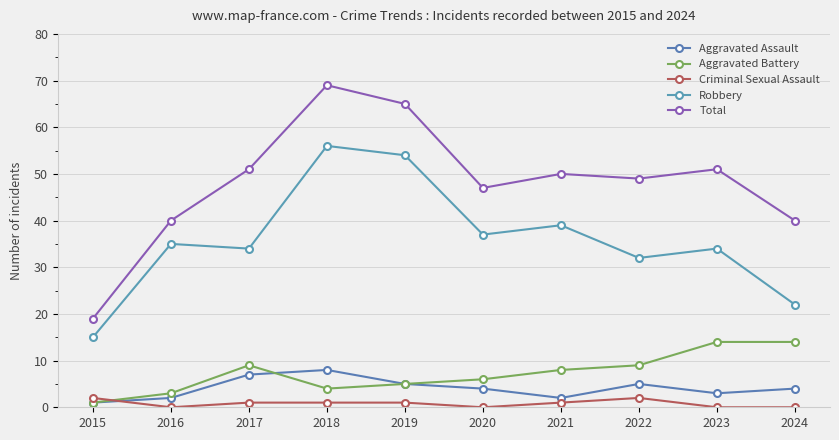

How many data points does each series have?

10